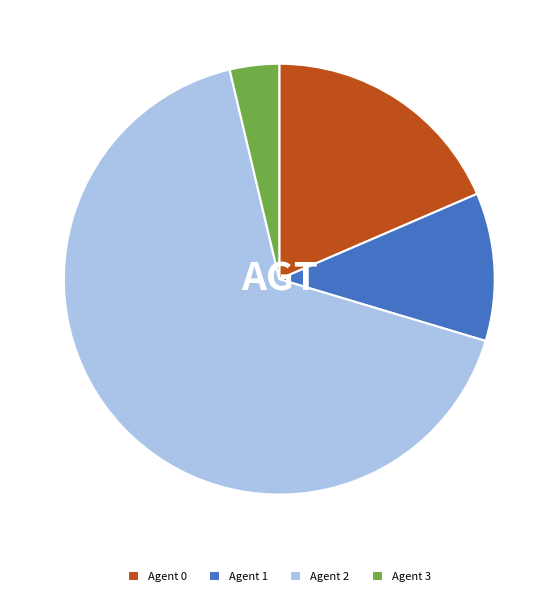

Is there a majority slice in this chart?

Yes